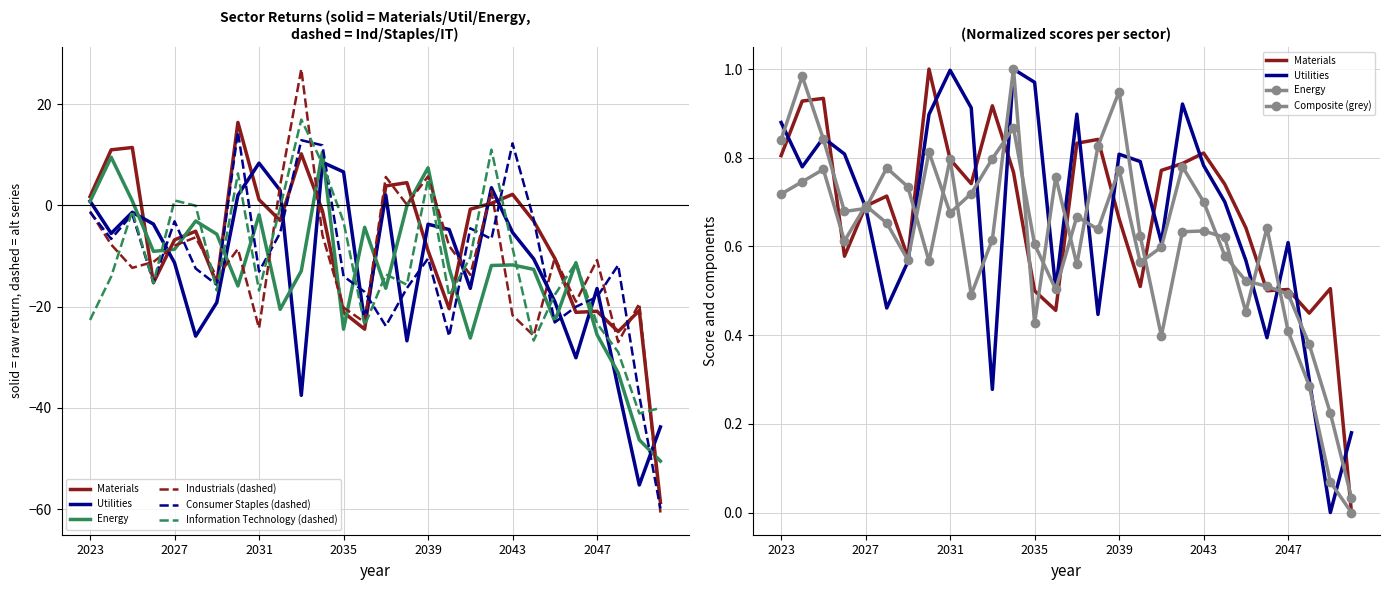

How many interior local peaks does the Utilities series have?

7